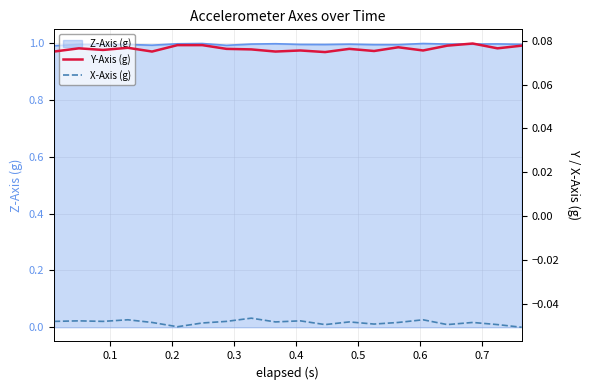

Reading left to right, extract all data points from this chart.

Y-Axis (g): 0.1	0.1	0.1	0.1	0.1	0.1	0.1	0.1	0.1	0.1	0.1	0.1	0.1	0.1	0.1	0.1	0.1	0.1	0.1	0.1
X-Axis (g): -0.0	-0.0	-0.0	-0.0	-0.0	-0.1	-0.0	-0.0	-0.0	-0.0	-0.0	-0.0	-0.0	-0.0	-0.0	-0.0	-0.0	-0.0	-0.0	-0.1